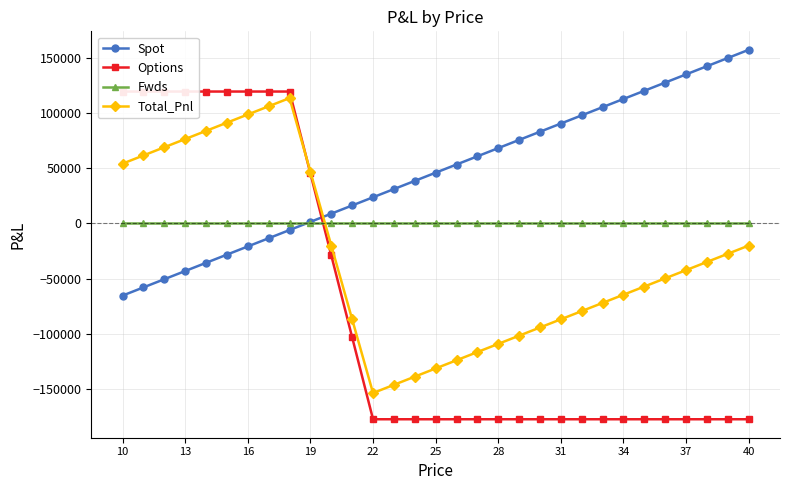

The value of Spot at 16 is -34008.5. True or false?

False